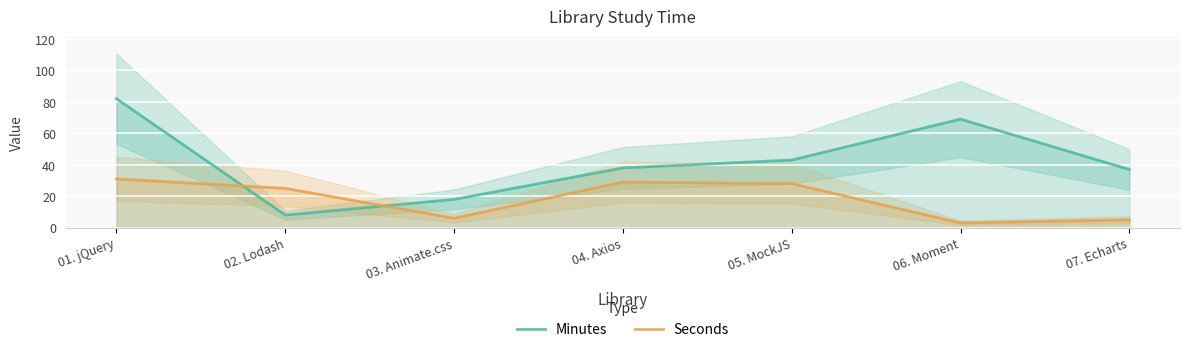

Reading left to right, what are all the values shown in this chart?

Minutes: 82	8	18	38	43	69	37
Seconds: 31	25	6	29	28	3	5